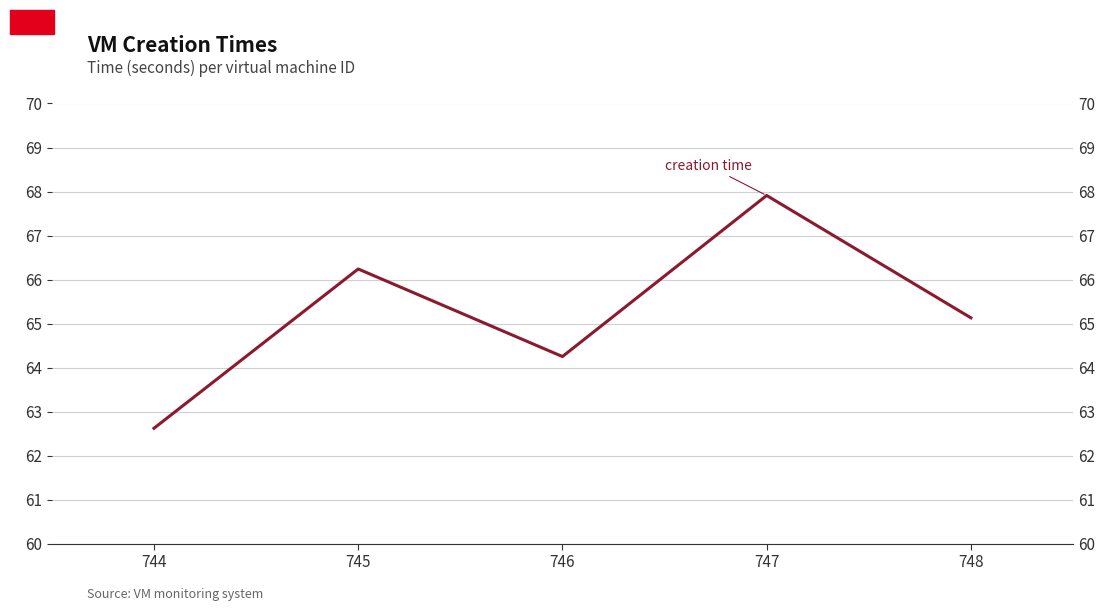

Is this an area chart (filled region under the line)?

No